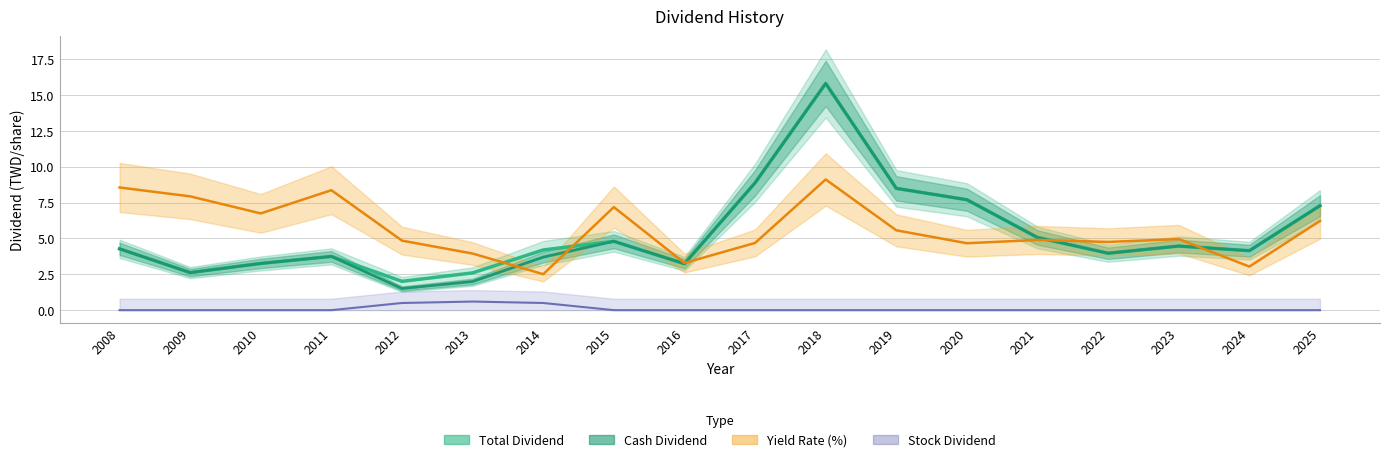

Is the value of Total Dividend at 2012 greater than the value of Yield Rate (%) at 2015?

No